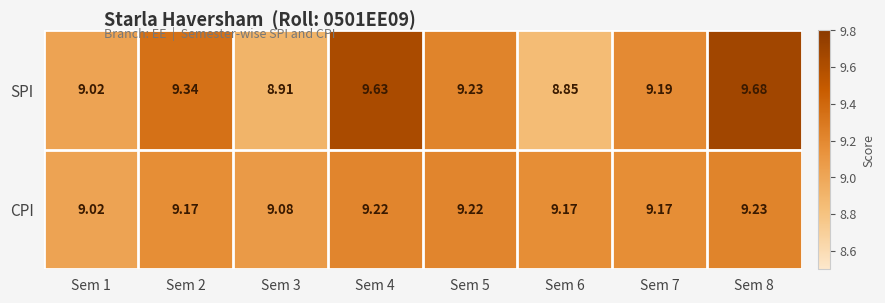

Rank the series by their average value, from lowest to highest.

CPI, SPI